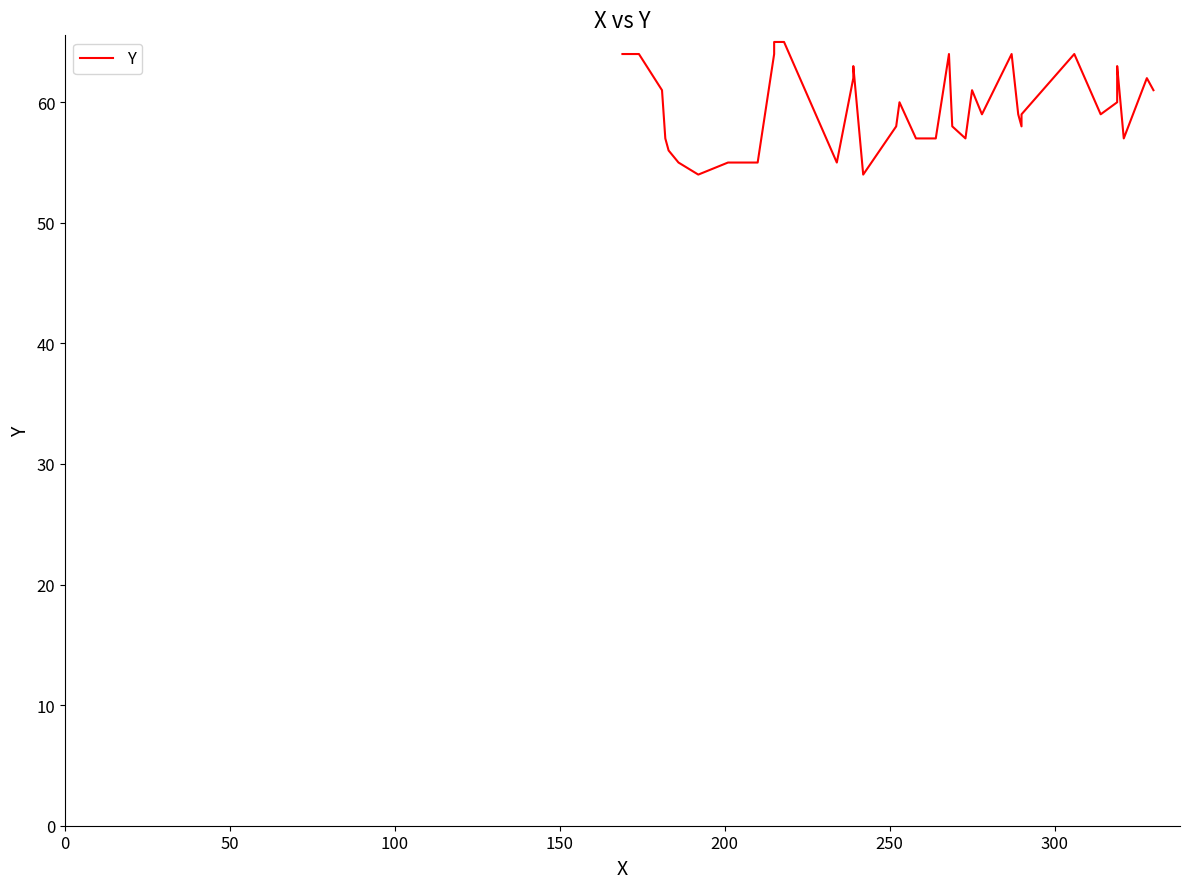

What is the difference between the maximum and minimum values?

11